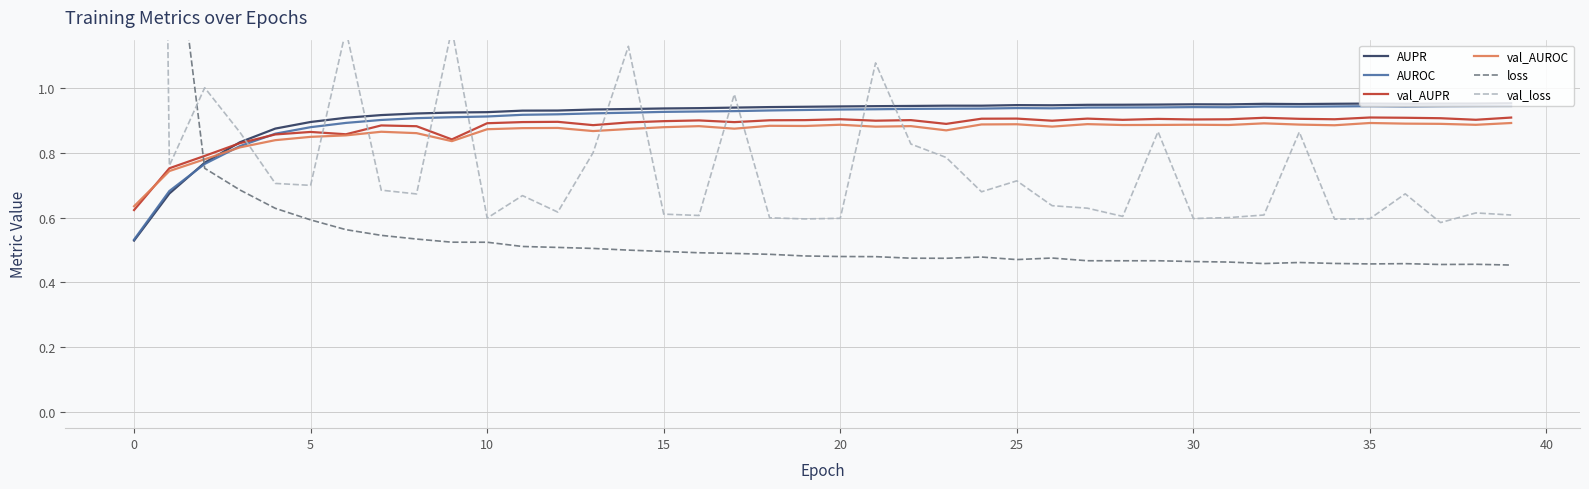

How many interior local peaks does the val_loss series have?

12